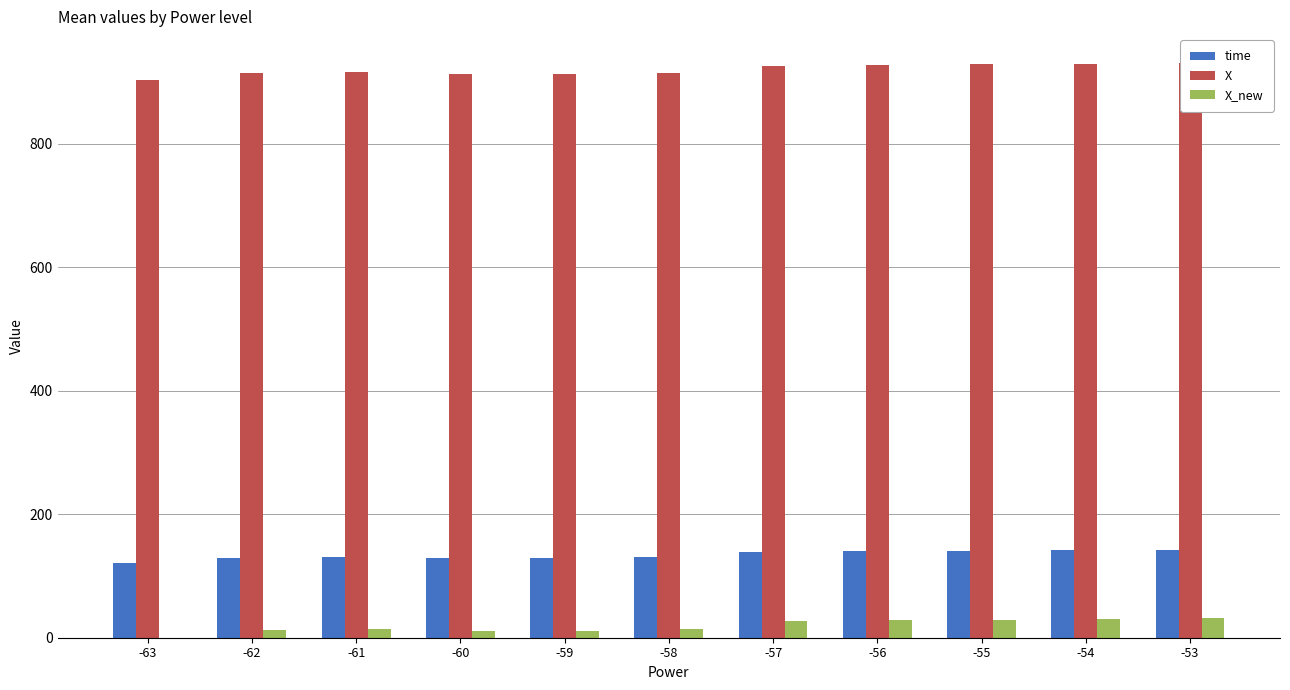

Which has a higher value, -58 or -61?

-61